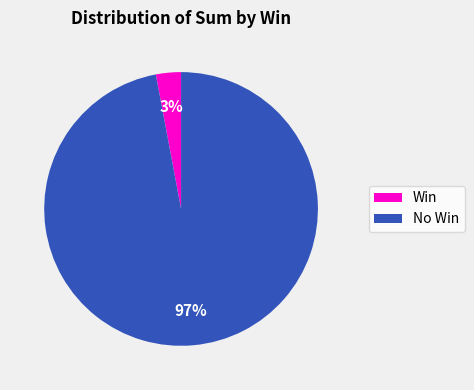

Is there a majority slice in this chart?

Yes